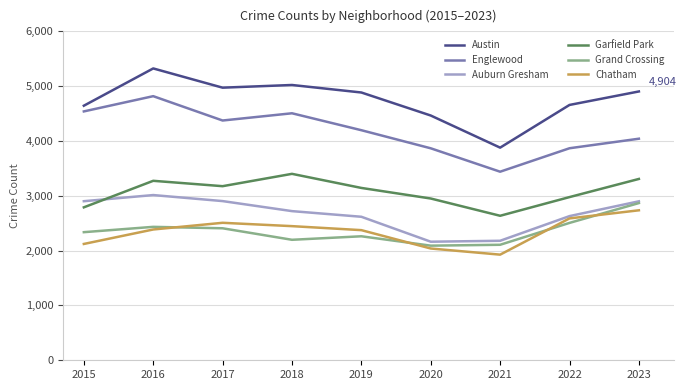

What is the difference between the second highest and second lowest values in the Garfield Park series?

518